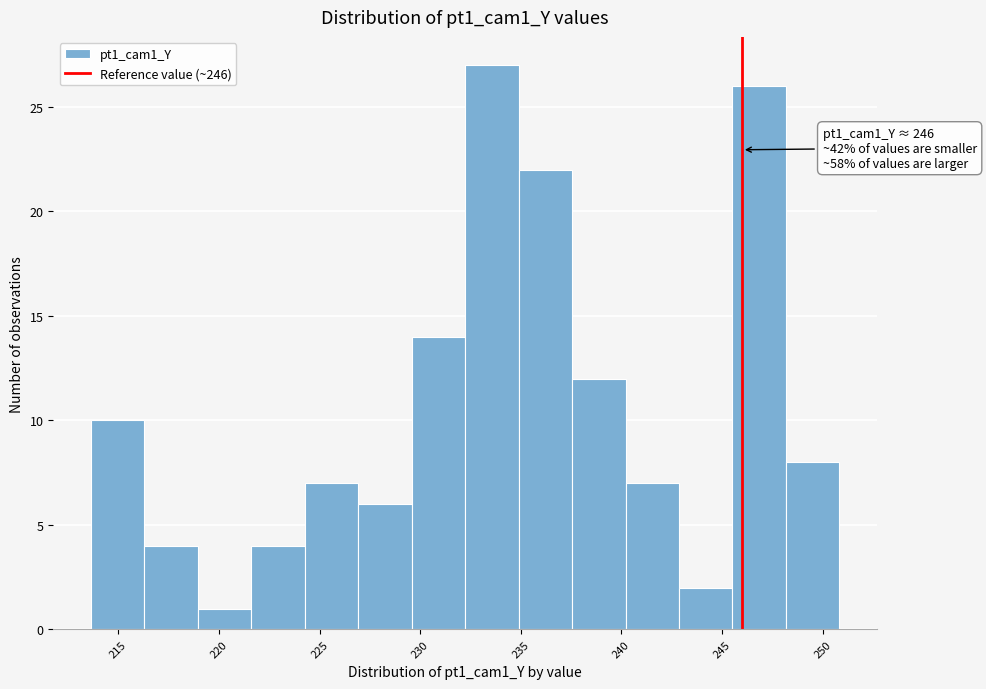

Over which range of the x-axis is the bar tallest?

232.0 to 235.0